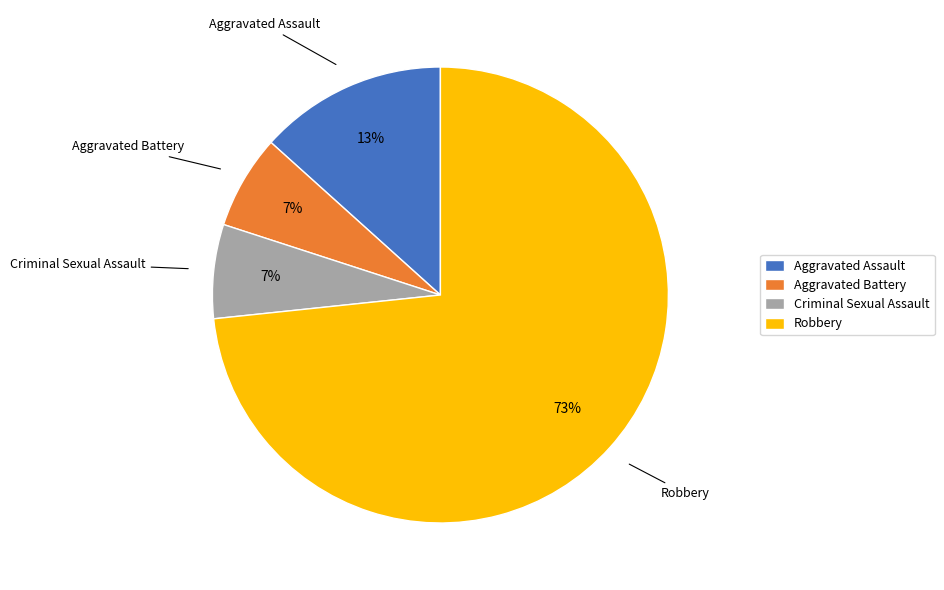

What is the ratio of the value at Aggravated Assault to the value at Robbery?

0.2